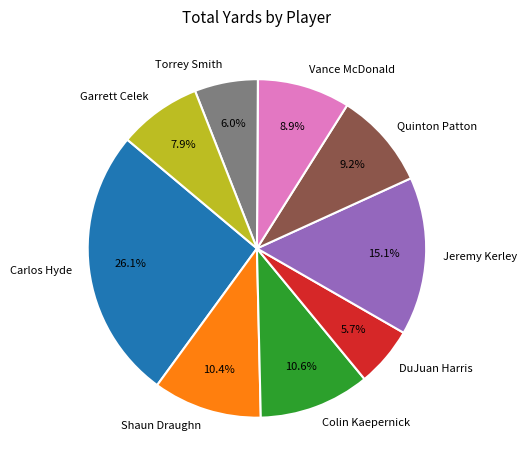

Count the number of slices in the pie.

9